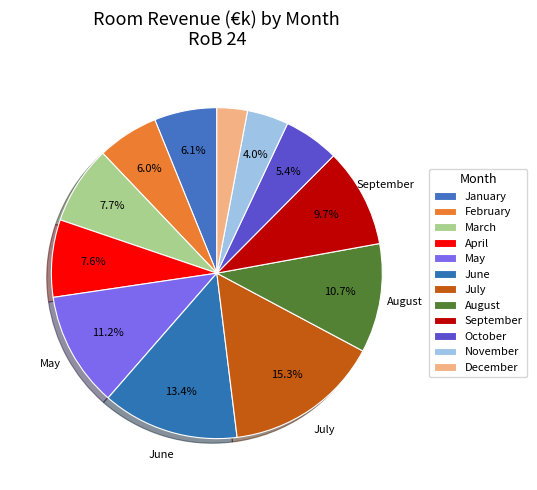

Count the number of slices in the pie.

12